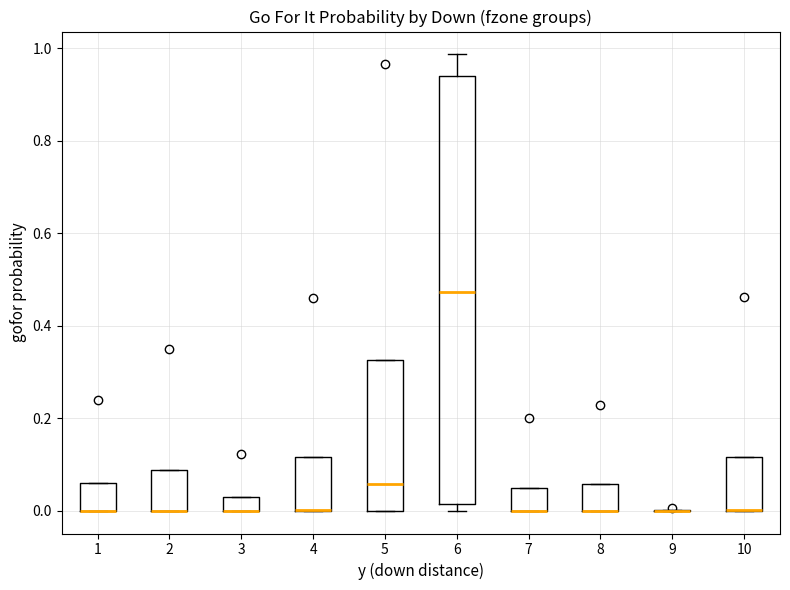

Reading left to right, transcribe this box plot: for each box, give where its median line is, the range the box spans, and where its two whiskers end, as read against the y-axis. The values are not printed on the chart, so give them approximately, as read against the axis.

1: median 0.00 (drawn on the box's lower edge), box 0.00 to 0.06, whiskers 0.00 to 0.06
2: median 0.00 (drawn on the box's lower edge), box 0.00 to 0.08, whiskers 0.00 to 0.08
3: median 0.00 (drawn on the box's lower edge), box 0.00 to 0.04, whiskers 0.00 to 0.04
4: median 0.00 (drawn on the box's lower edge), box 0.00 to 0.12, whiskers 0.00 to 0.12
5: median 0.06, box 0.00 to 0.32, whiskers 0.00 to 0.32
6: median 0.48, box 0.02 to 0.94, whiskers 0.00 to 0.98
7: median 0.00 (drawn on the box's lower edge), box 0.00 to 0.04, whiskers 0.00 to 0.04
8: median 0.00 (drawn on the box's lower edge), box 0.00 to 0.06, whiskers 0.00 to 0.06
9: box collapsed to a line at 0.00, whiskers 0.00 to 0.00
10: median 0.00 (drawn on the box's lower edge), box 0.00 to 0.12, whiskers 0.00 to 0.12